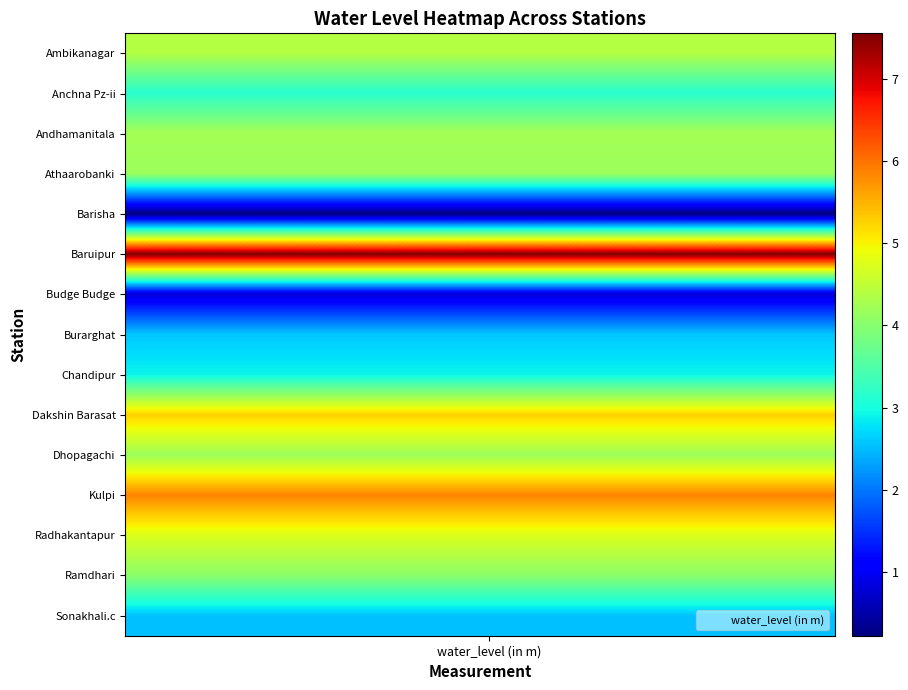

What is the smallest value displayed?

0.2